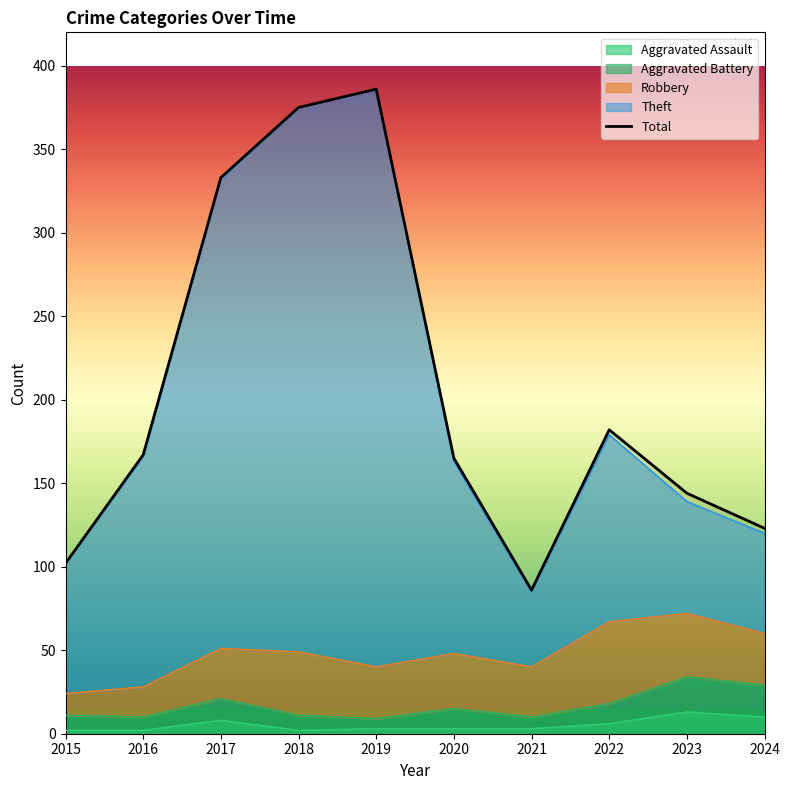

The chart shows a value of 201 at 2024. True or false?

False